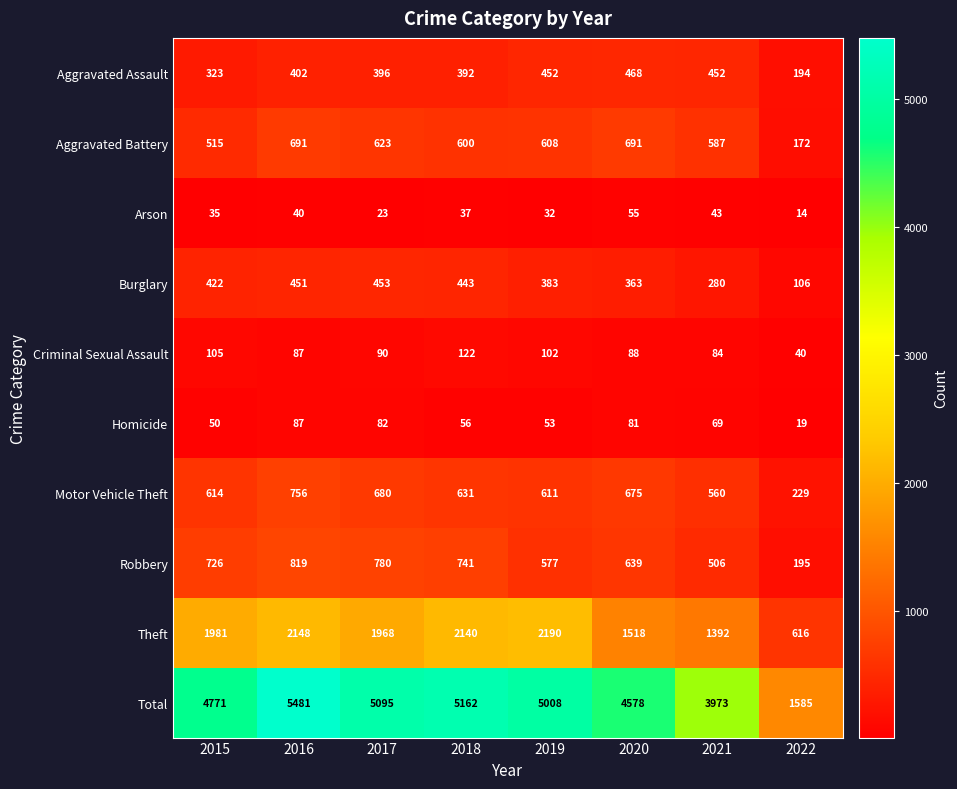

Is it true that Total equals 2285 at 2015?

False